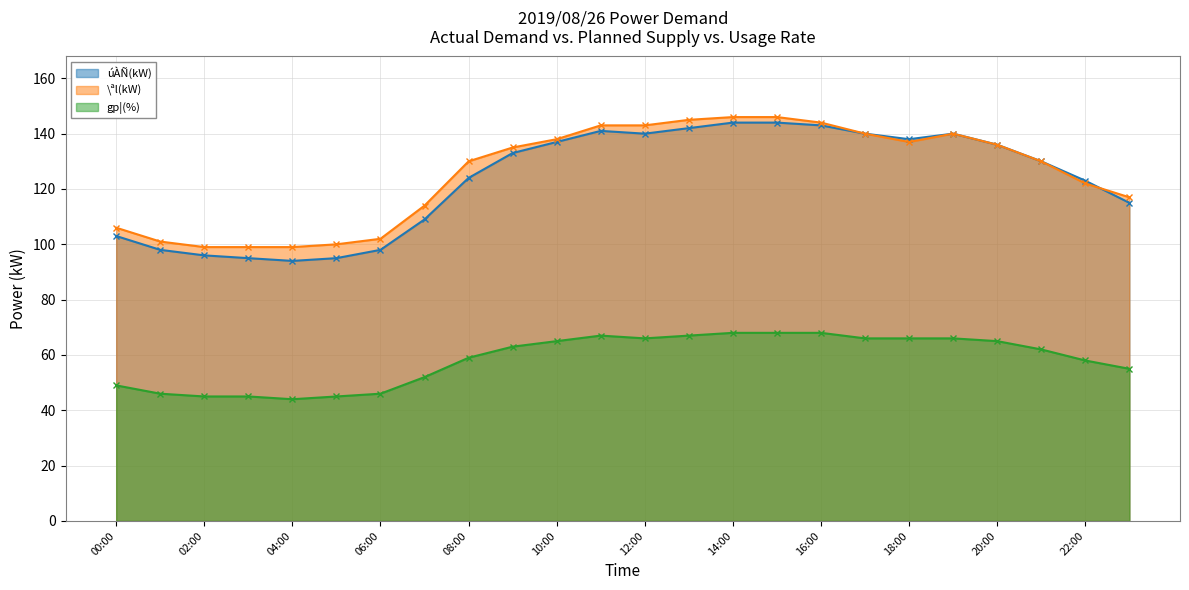

True or false: gp¦(%) has a value of 46 at 06:00.

True